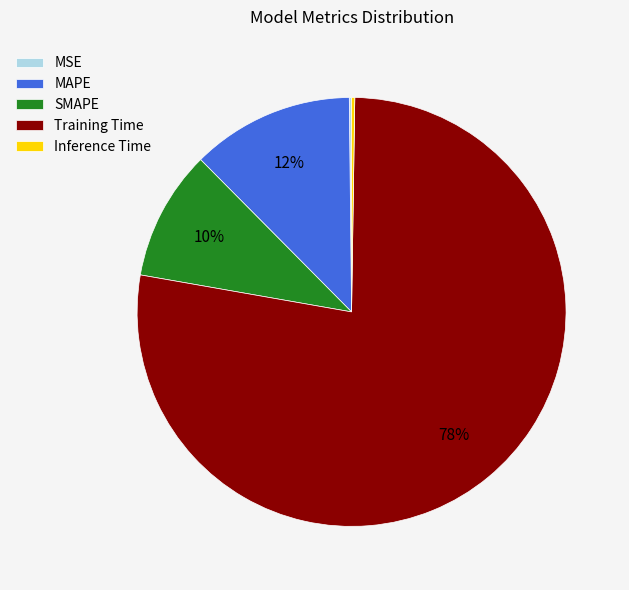

True or false: Training Time accounts for 78% of the total.

True